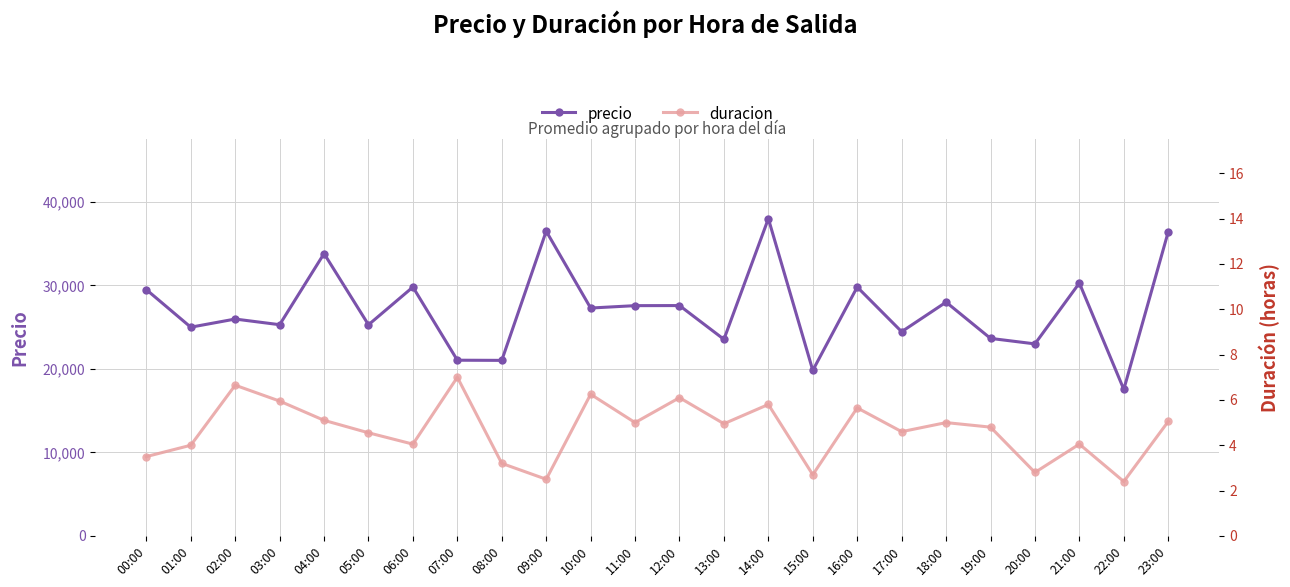

Which series has the largest total across all categories?

precio